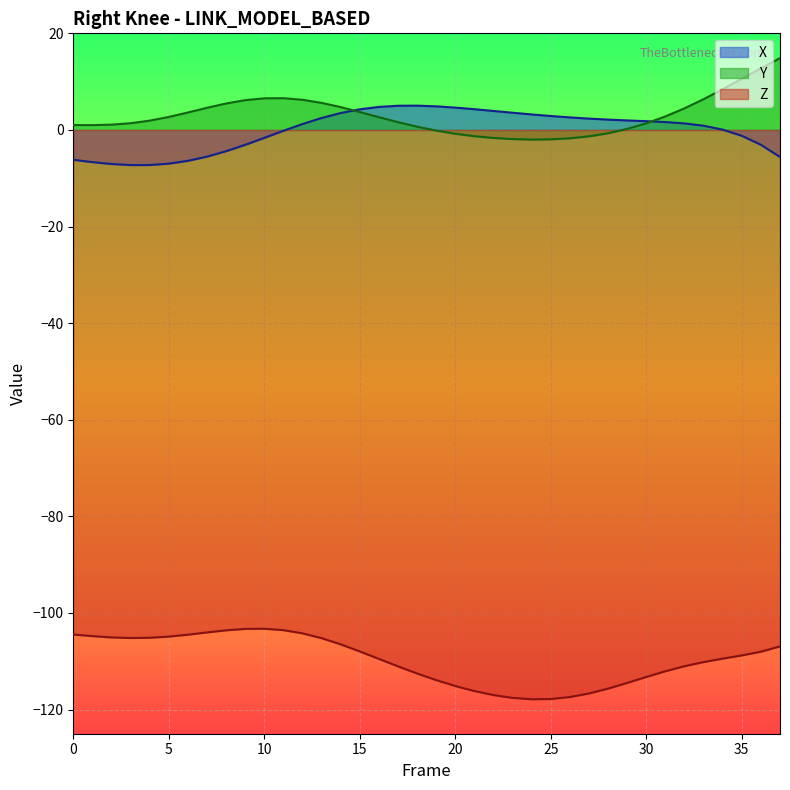

Does the chart display data point markers on the line(s)?

No